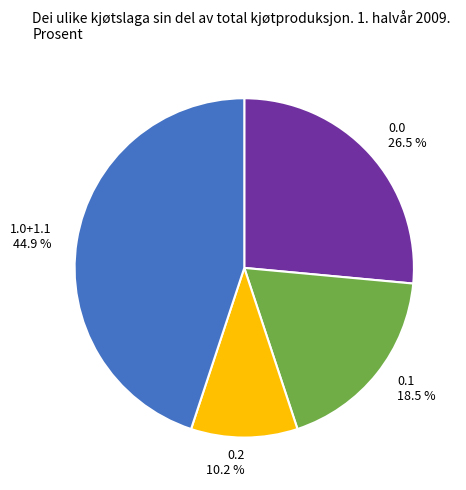

Rank the categories by value from highest to lowest.

1.0+1.1, 0.0, 0.1, 0.2